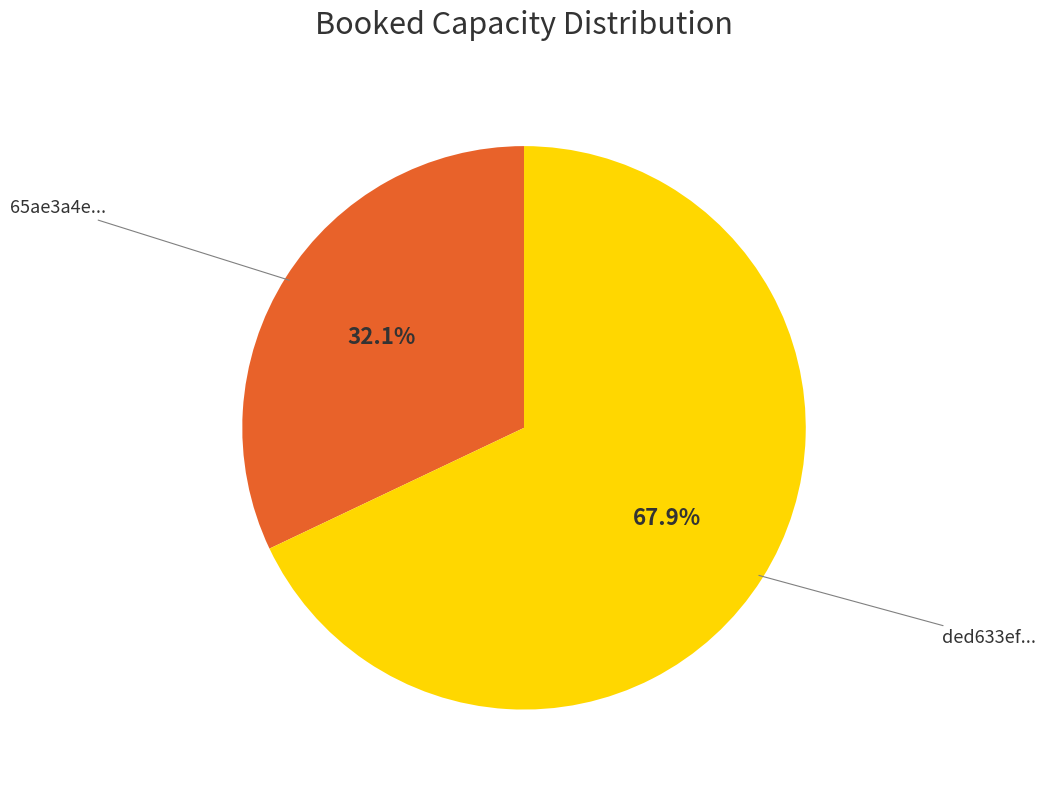

Does any single category account for the majority?

Yes